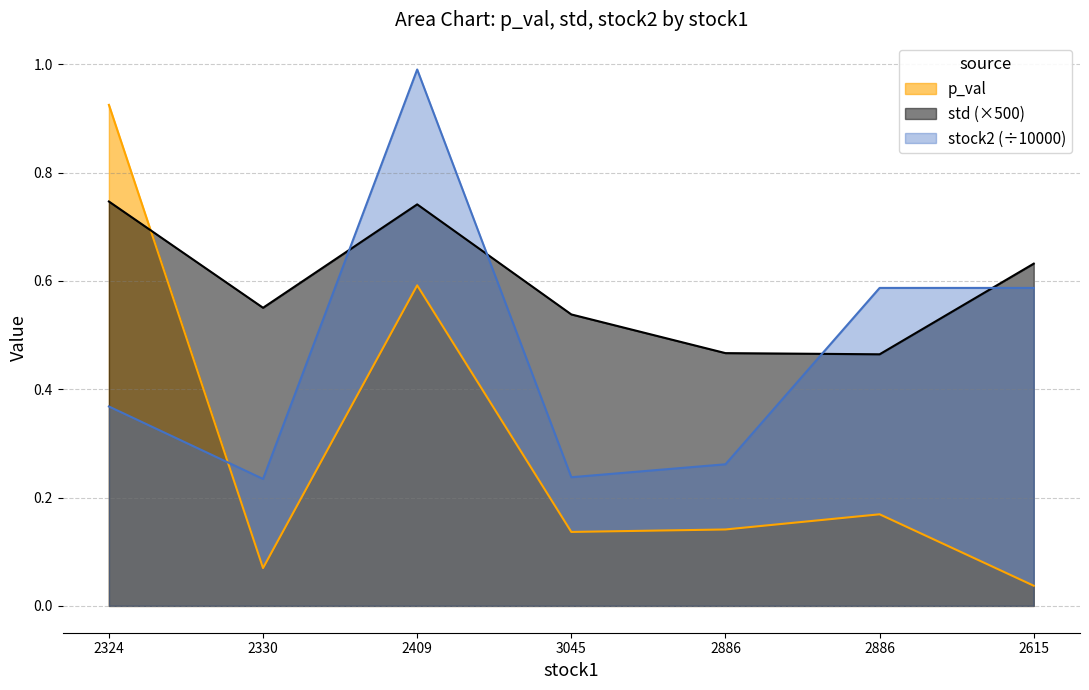

What is the difference between the stock2 values at 2886 and 2615?

0.3